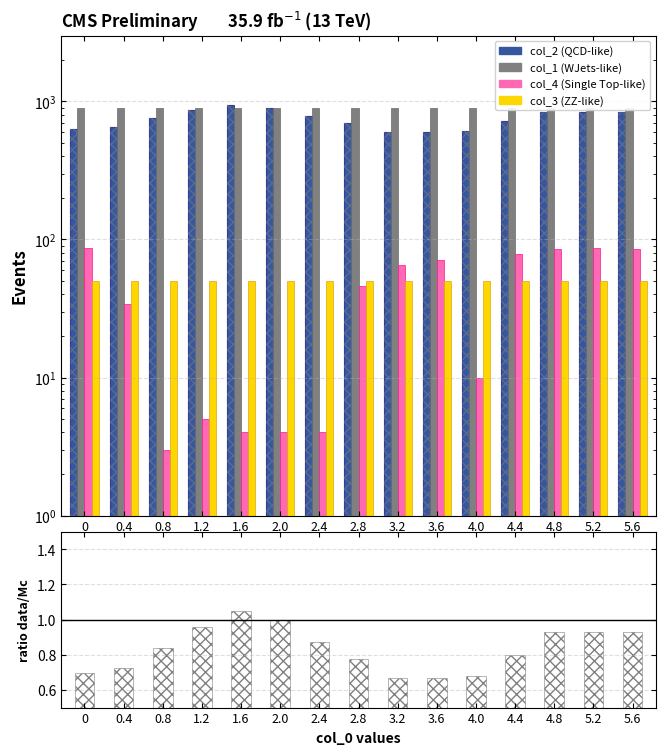

Which series has the widest spread of values?

col_2